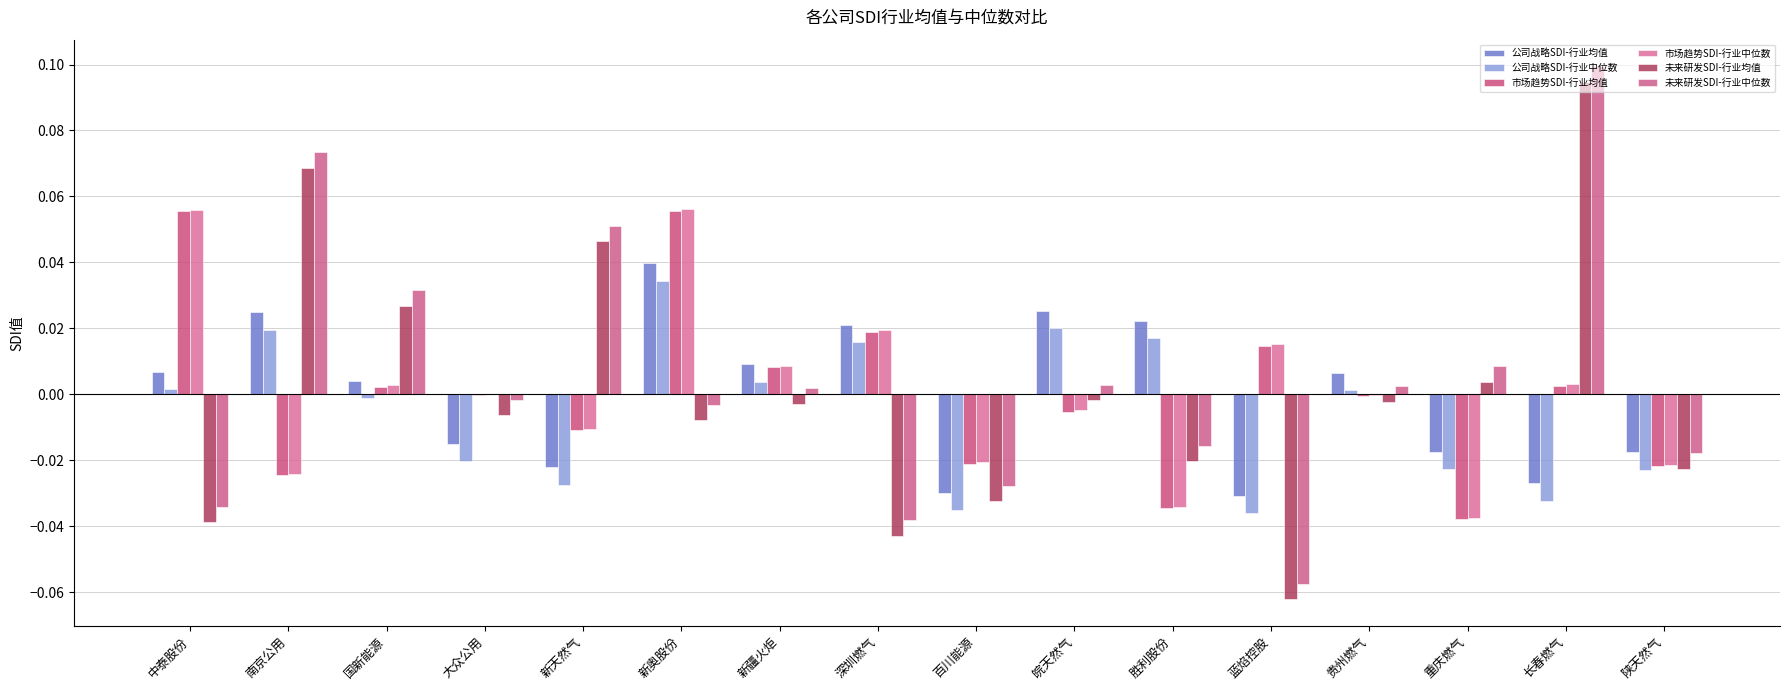

Which series has the largest total across all categories?

未来研发SDI-行业中位数